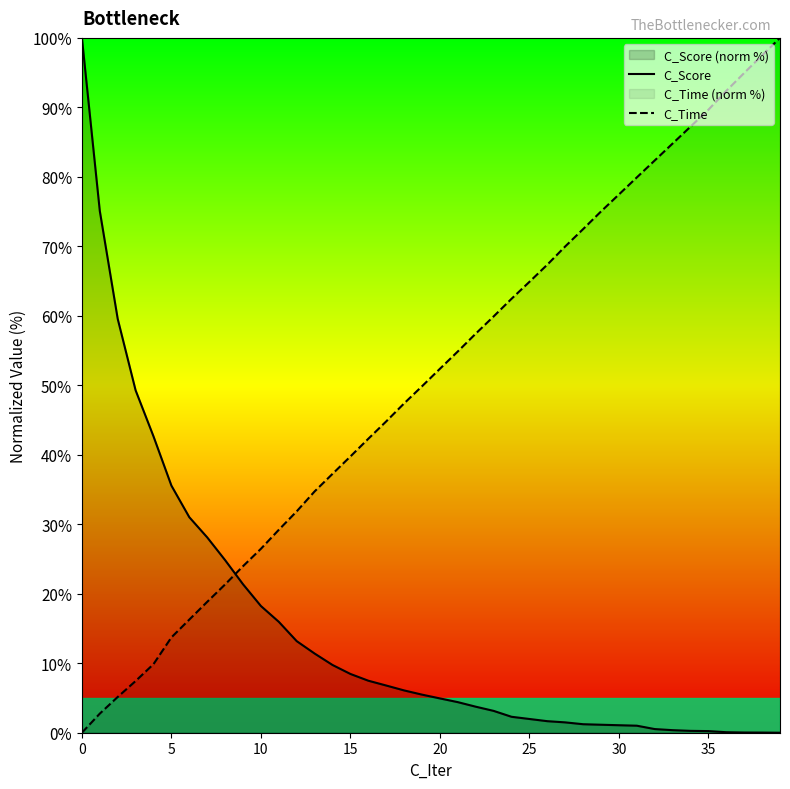

Rank the series at 31 from lowest to highest value.

C_Score, C_Time